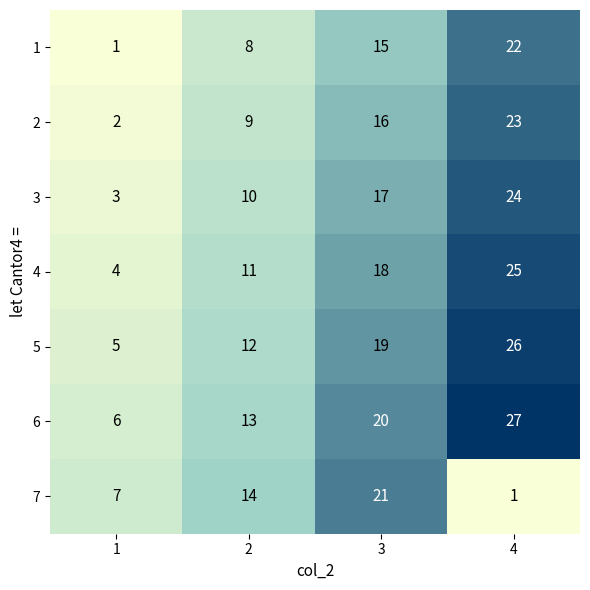

What is the spread (max minus min) of values at 4?

26